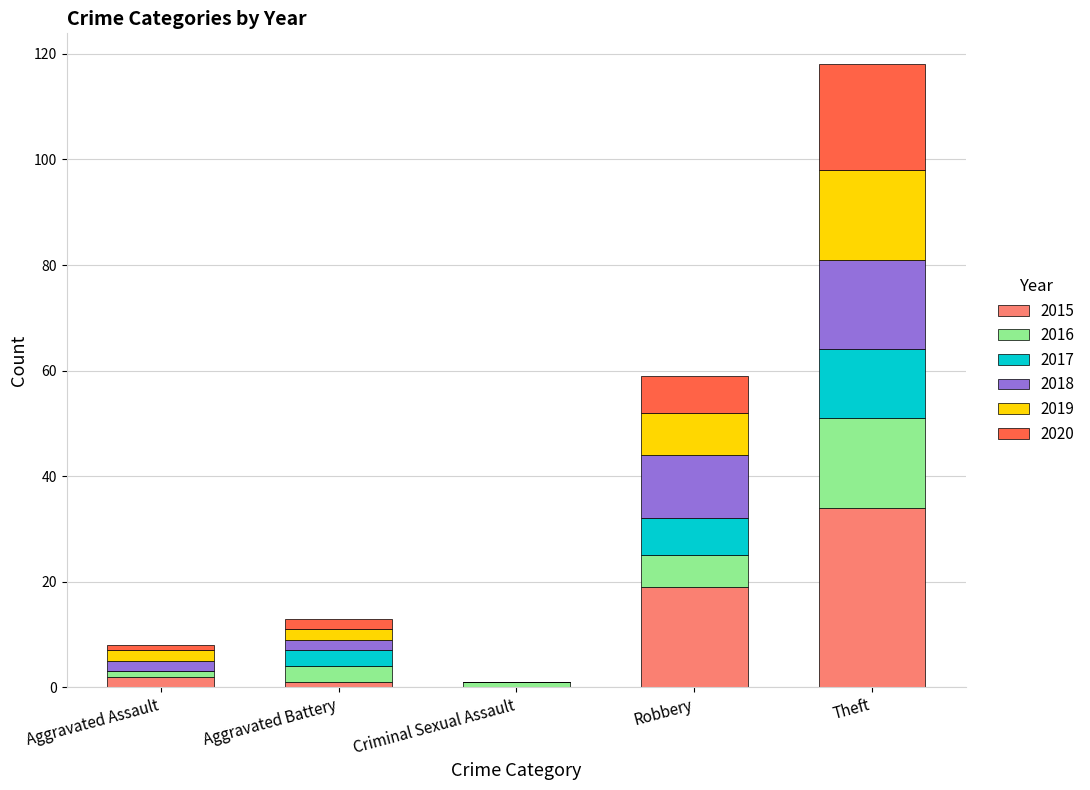

At which label does 2015 reach its peak?

Theft